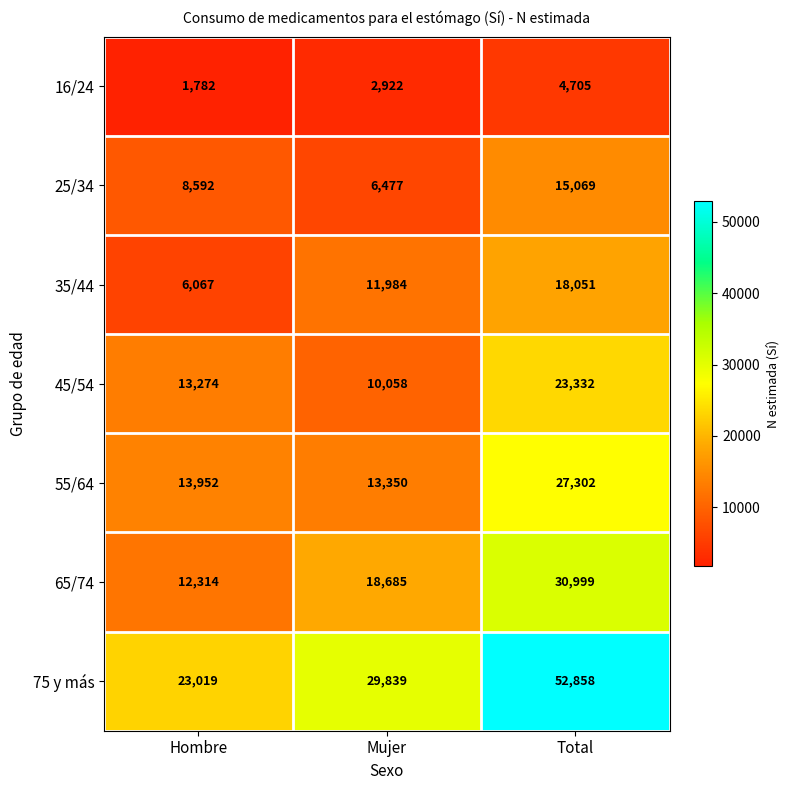

List the series in order of their peak value, lowest first.

16/24, 25/34, 35/44, 45/54, 55/64, 65/74, 75 y más